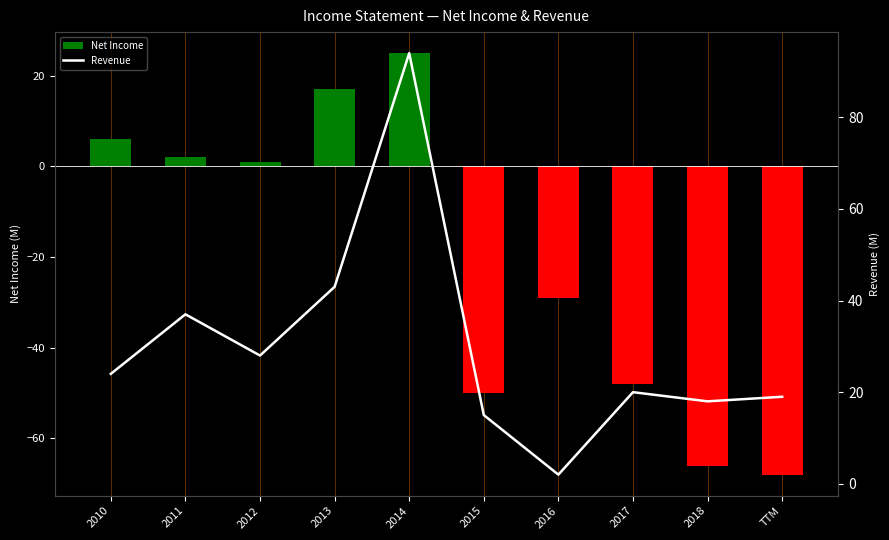

What position from the left is 2011?

2